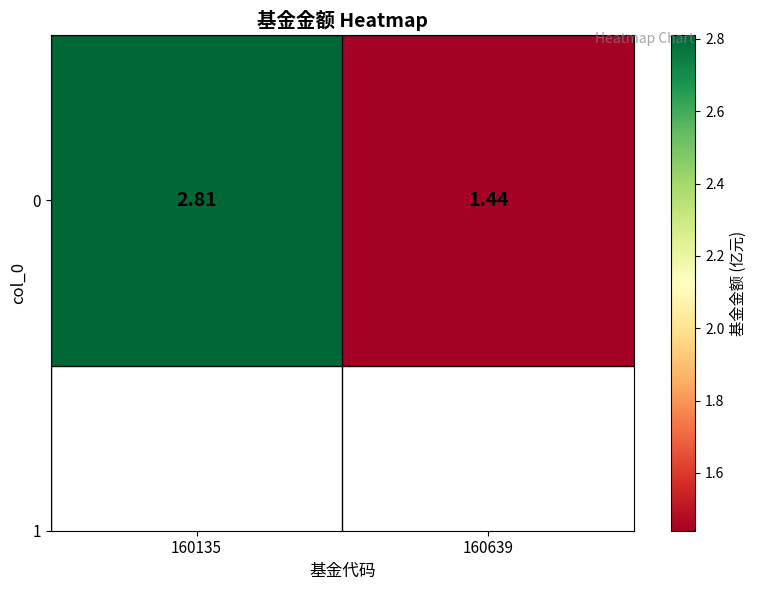

List the labels in order of value, largest first.

160135, 160639